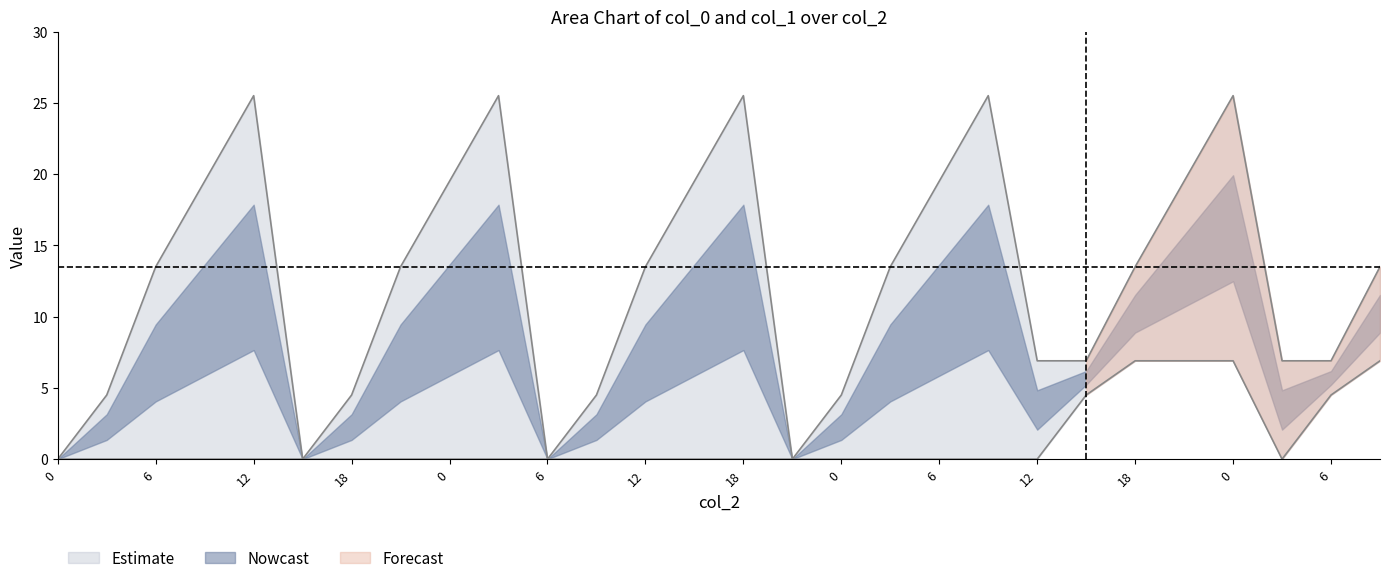

Reading left to right, what are all the values shown in this chart?

0=0.0	3=4.5	6=13.5	9=19.5	12=25.5	15=0.0	18=4.5	21=13.5	0=19.5	3=25.5	6=0.0	9=4.5	12=13.5	15=19.5	18=25.5	21=0.0	0=4.5	3=13.5	6=19.5	9=25.5	12=6.9	15=6.9	18=13.5	21=19.5	0=25.5	3=6.9	6=6.9	9=13.5